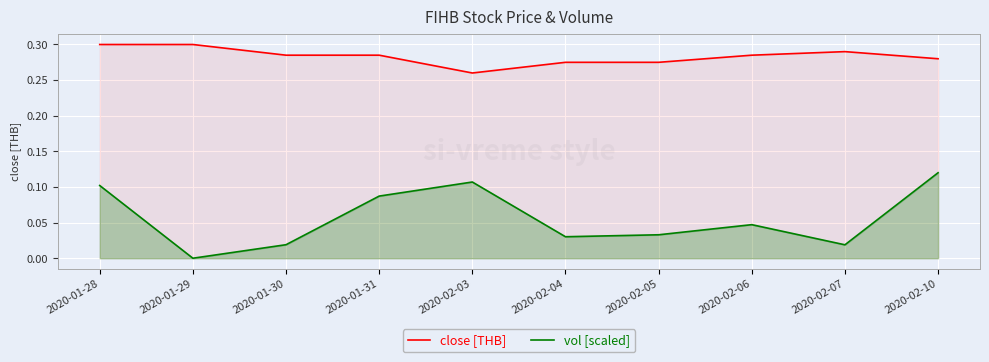

True or false: close [THB] and vol [scaled] cross at least once.

False